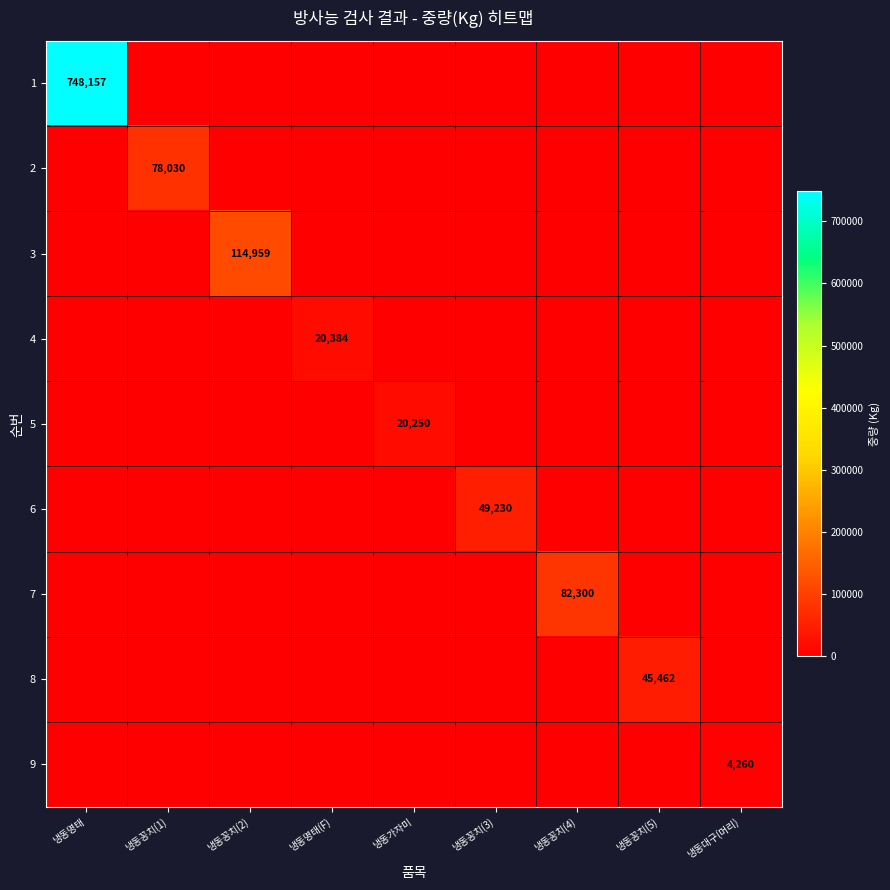

At which category does the chart reach its minimum across all series?

냉동꽁치(1)